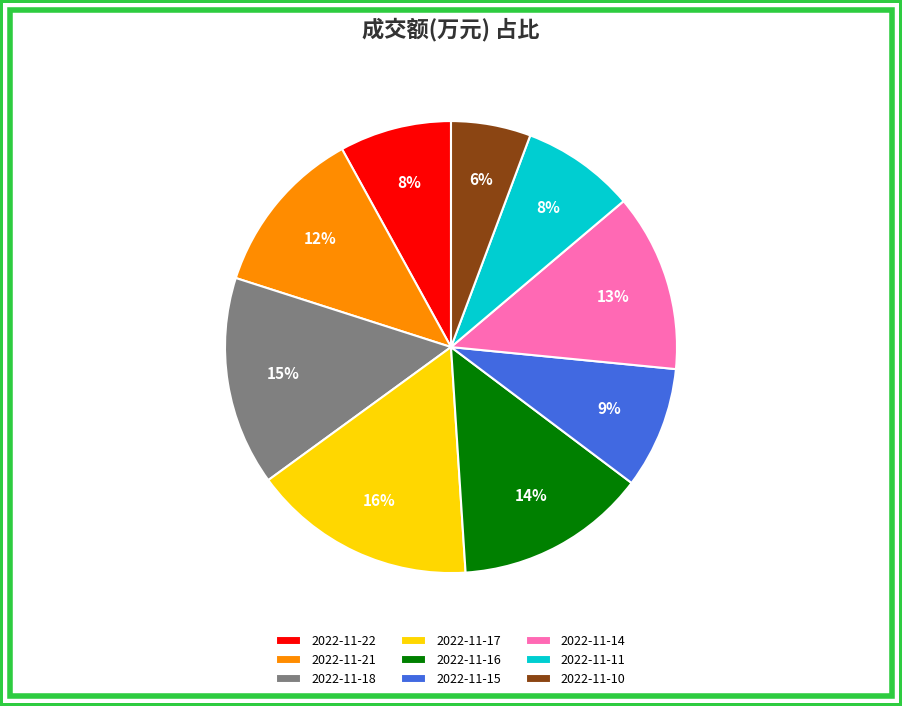

To the nearest percent, what is the difference between the largest and smallest slice percentages?

10%